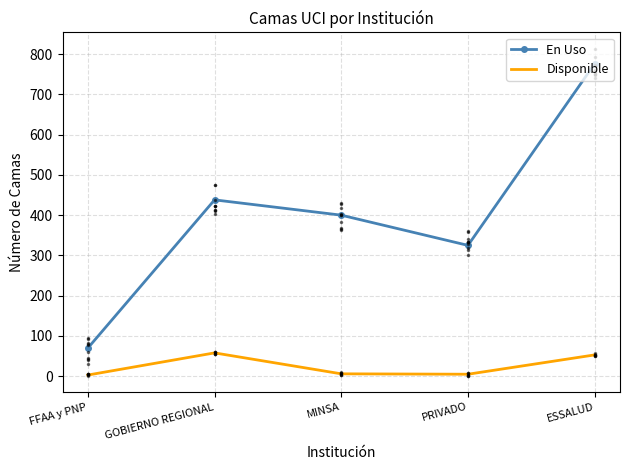

Which series changed the most between GOBIERNO REGIONAL and PRIVADO?

En Uso